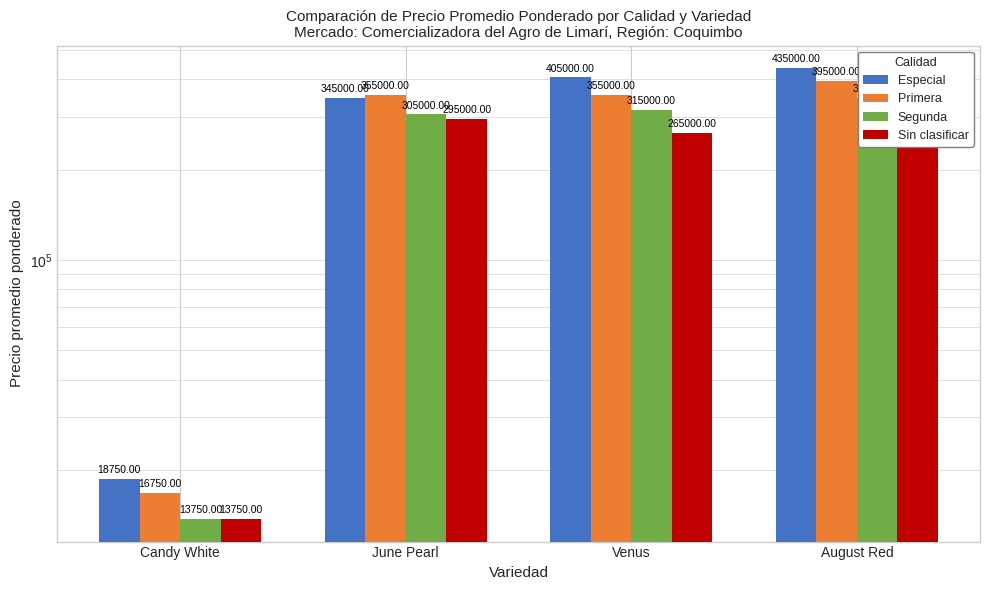

What is the label of the 2nd bar from the left?

June Pearl